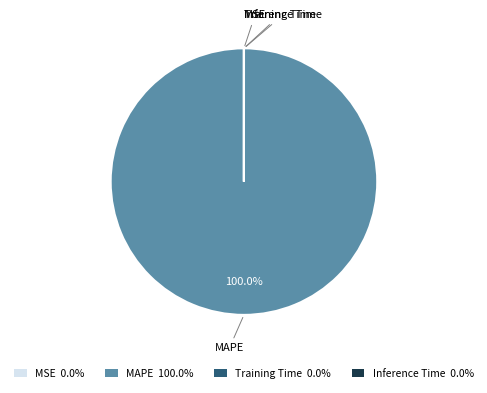

Which slice is the largest?

MAPE